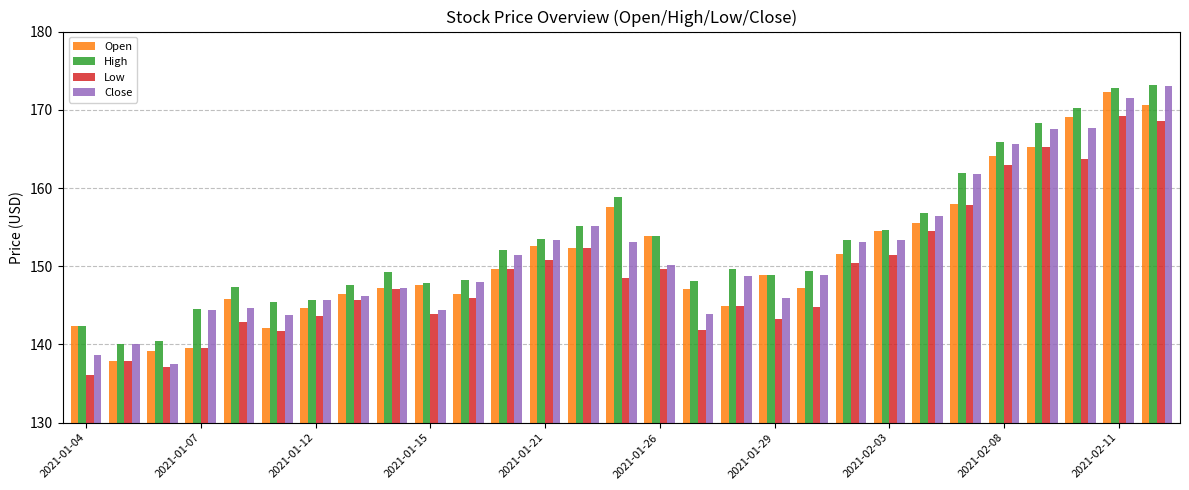

What is the maximum value shown in the chart?

173.2